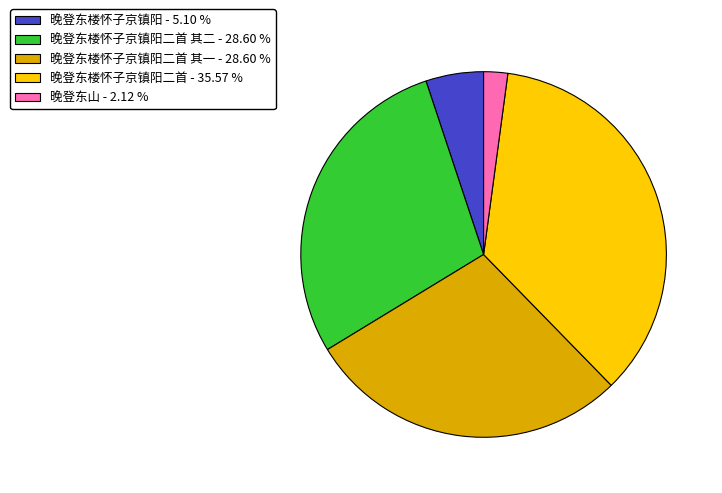

Is there any slice that represents more than half of the pie?

No